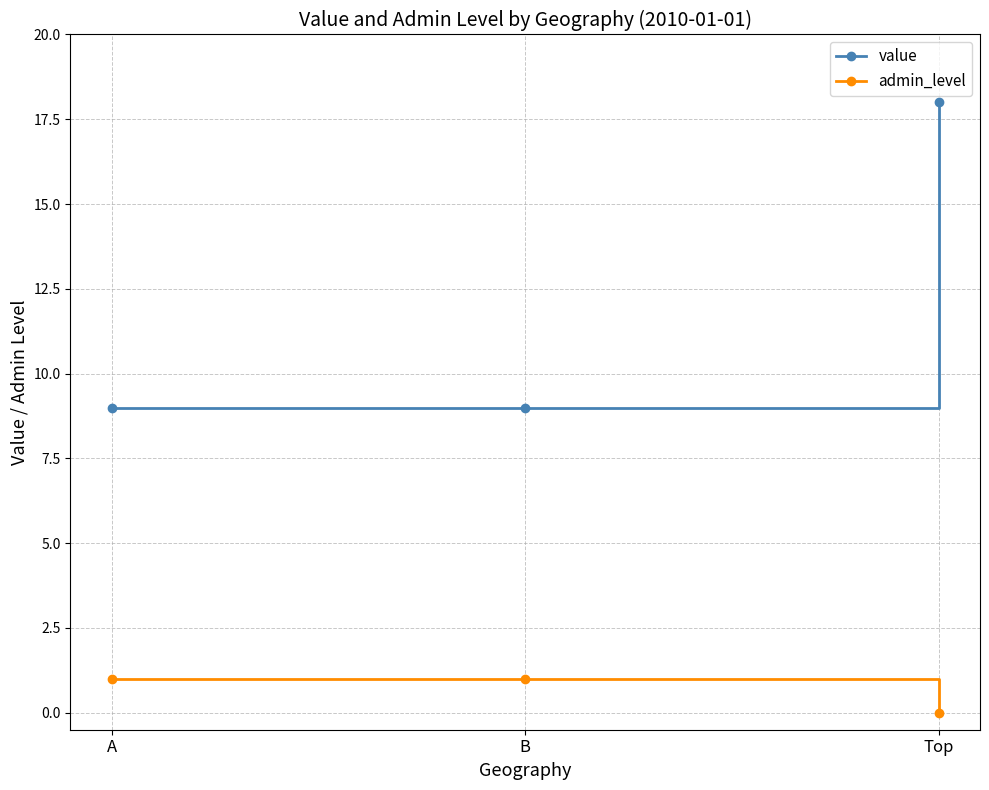

What is the sum of all value values?

36